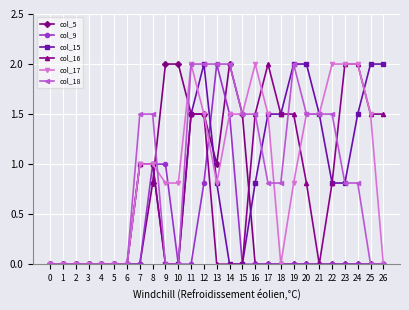

Which series changed the most between 18 and 25?

col_17